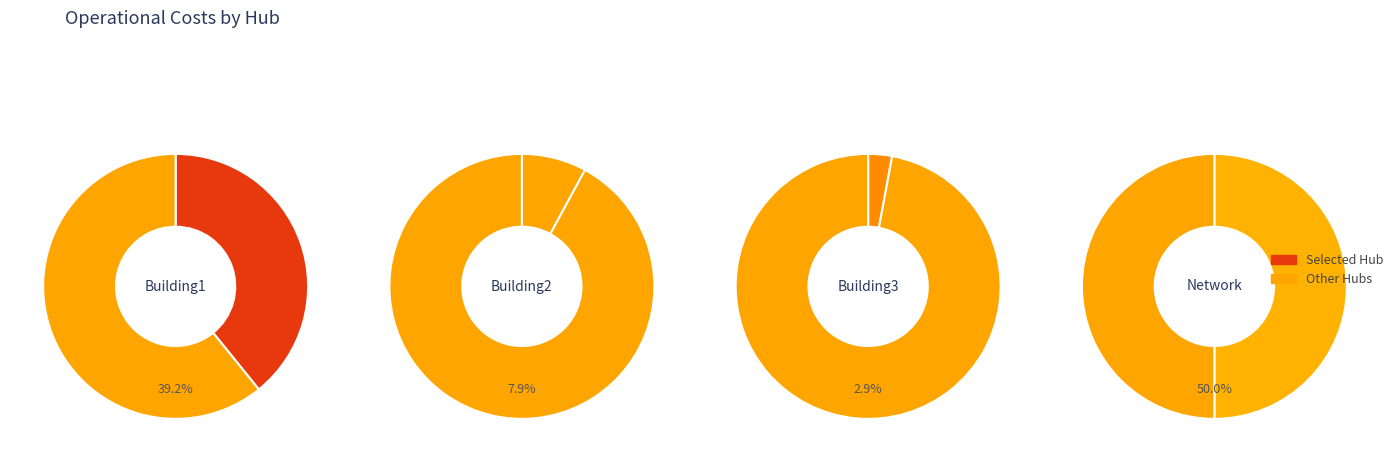

What is the smallest slice in the pie chart?

Building3